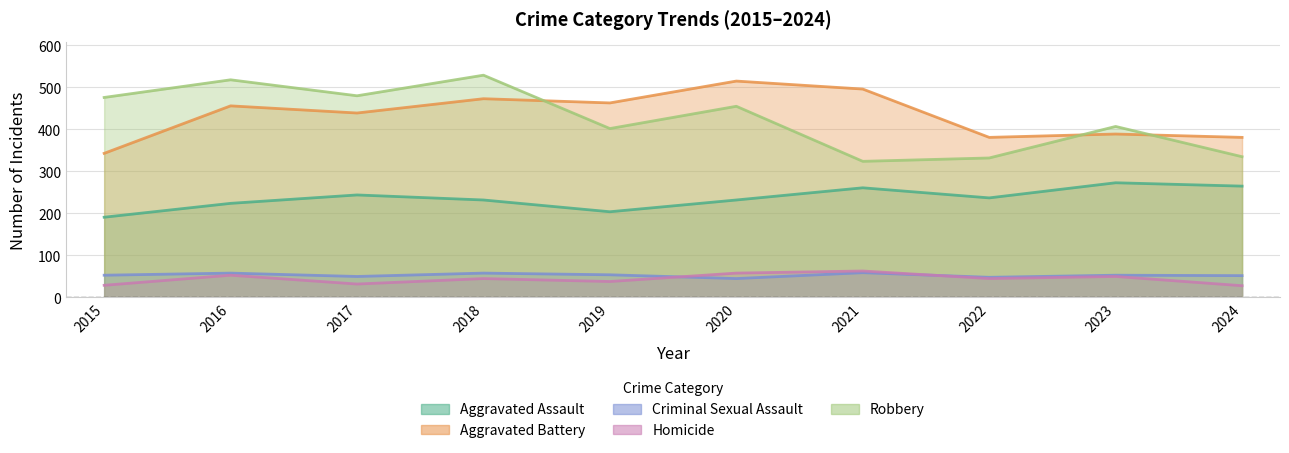

Where does the Homicide series first go above 45?

2016